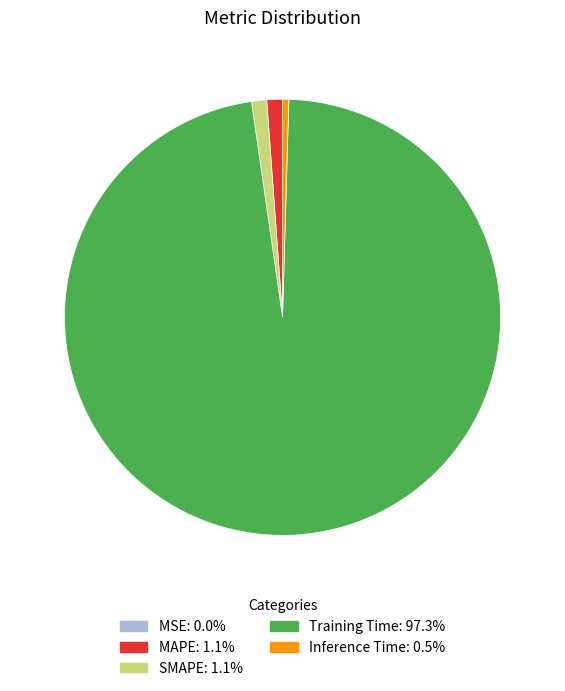

What is the largest slice in the pie chart?

Training Time